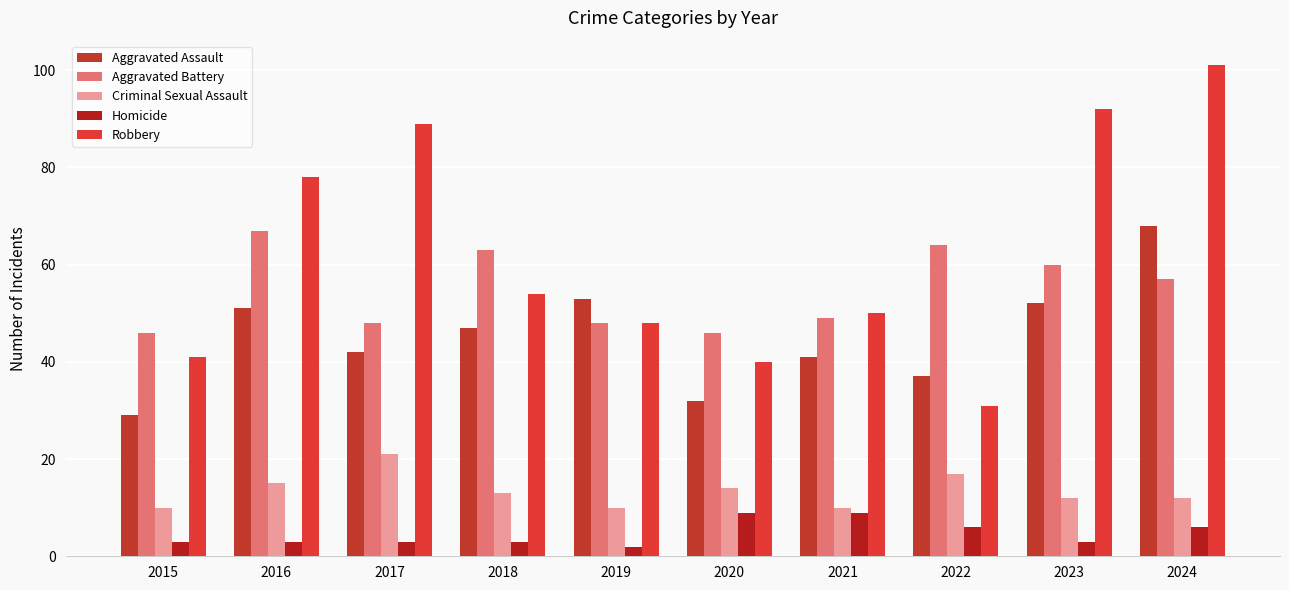

Reading right to left, what are all the values shown in this chart?

Aggravated Assault: 2024=68	2023=52	2022=37	2021=41	2020=32	2019=53	2018=47	2017=42	2016=51	2015=29
Aggravated Battery: 2024=57	2023=60	2022=64	2021=49	2020=46	2019=48	2018=63	2017=48	2016=67	2015=46
Criminal Sexual Assault: 2024=12	2023=12	2022=17	2021=10	2020=14	2019=10	2018=13	2017=21	2016=15	2015=10
Homicide: 2024=6	2023=3	2022=6	2021=9	2020=9	2019=2	2018=3	2017=3	2016=3	2015=3
Robbery: 2024=101	2023=92	2022=31	2021=50	2020=40	2019=48	2018=54	2017=89	2016=78	2015=41